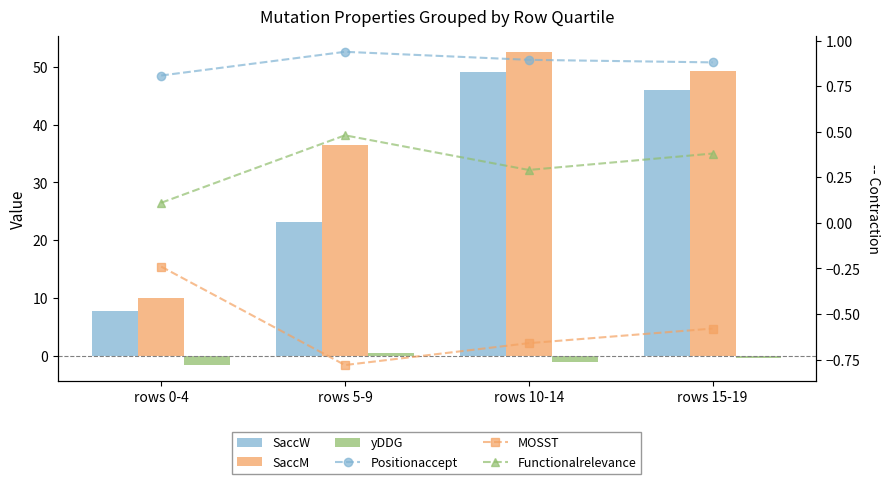

What value does the Functionalrelevance series have at rows 0-4?

0.1